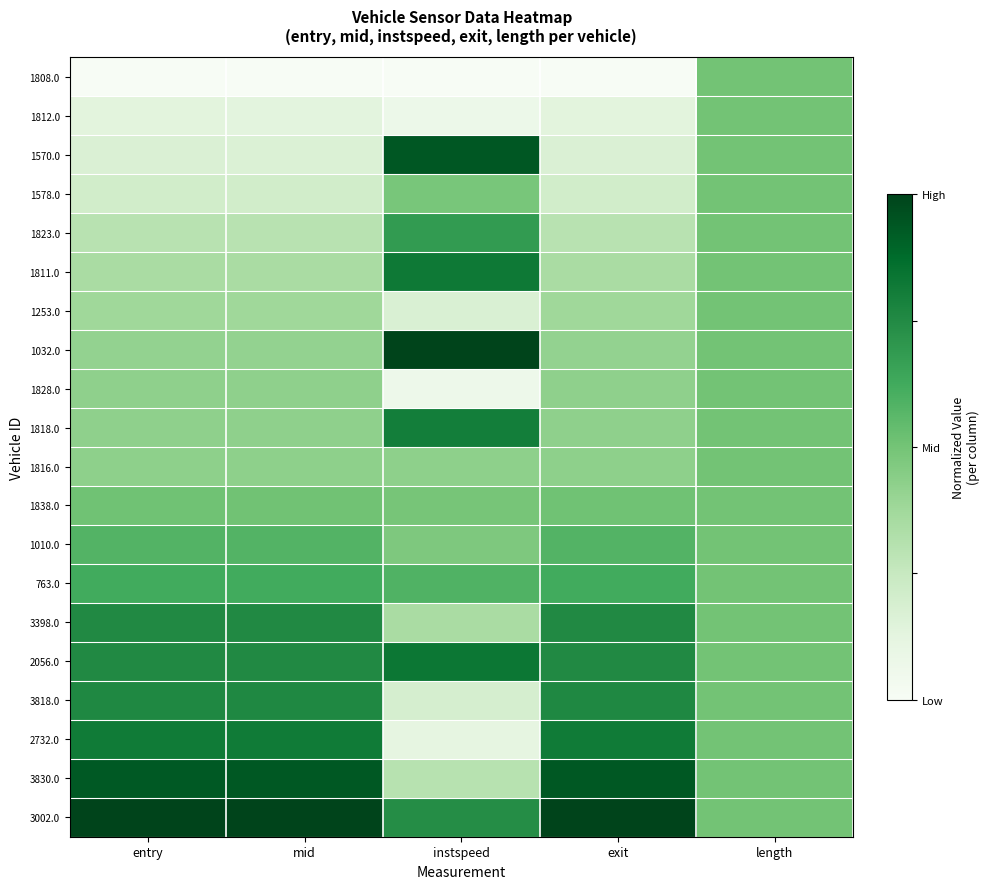

Reading left to right, transcribe all the data shown in this chart.

1808.0: entry=0.0	mid=0.0	instspeed=0.0	exit=0.0	length=0.5
1812.0: entry=0.1	mid=0.1	instspeed=0.1	exit=0.1	length=0.5
1570.0: entry=0.2	mid=0.2	instspeed=0.9	exit=0.2	length=0.5
1578.0: entry=0.2	mid=0.2	instspeed=0.5	exit=0.2	length=0.5
1823.0: entry=0.3	mid=0.3	instspeed=0.7	exit=0.3	length=0.5
1811.0: entry=0.3	mid=0.3	instspeed=0.8	exit=0.3	length=0.5
1253.0: entry=0.4	mid=0.4	instspeed=0.2	exit=0.4	length=0.5
1032.0: entry=0.4	mid=0.4	instspeed=1.0	exit=0.4	length=0.5
1828.0: entry=0.4	mid=0.4	instspeed=0.1	exit=0.4	length=0.5
1818.0: entry=0.4	mid=0.4	instspeed=0.8	exit=0.4	length=0.5
1816.0: entry=0.4	mid=0.4	instspeed=0.4	exit=0.4	length=0.5
1838.0: entry=0.5	mid=0.5	instspeed=0.5	exit=0.5	length=0.5
1010.0: entry=0.6	mid=0.6	instspeed=0.5	exit=0.6	length=0.5
763.0: entry=0.6	mid=0.6	instspeed=0.6	exit=0.6	length=0.5
3398.0: entry=0.8	mid=0.8	instspeed=0.3	exit=0.8	length=0.5
2056.0: entry=0.8	mid=0.8	instspeed=0.8	exit=0.8	length=0.5
3818.0: entry=0.8	mid=0.8	instspeed=0.2	exit=0.8	length=0.5
2732.0: entry=0.8	mid=0.8	instspeed=0.1	exit=0.8	length=0.5
3830.0: entry=0.9	mid=0.9	instspeed=0.3	exit=0.9	length=0.5
3002.0: entry=1.0	mid=1.0	instspeed=0.7	exit=1.0	length=0.5